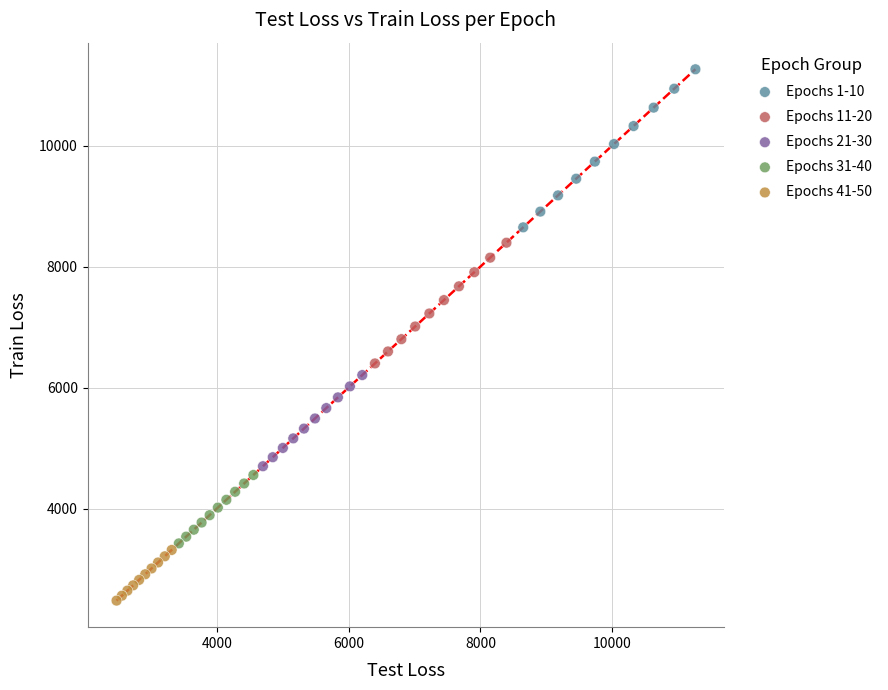

Which series reaches the maximum Y coordinate?

Epochs 1-10